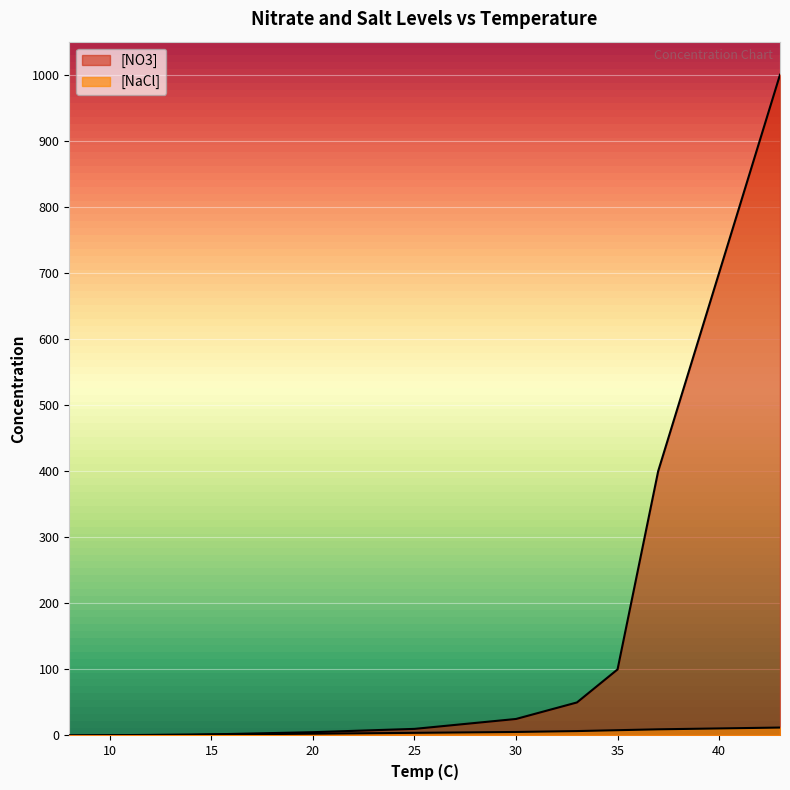

The value of [NaCl] at 35 is 8.0. True or false?

True